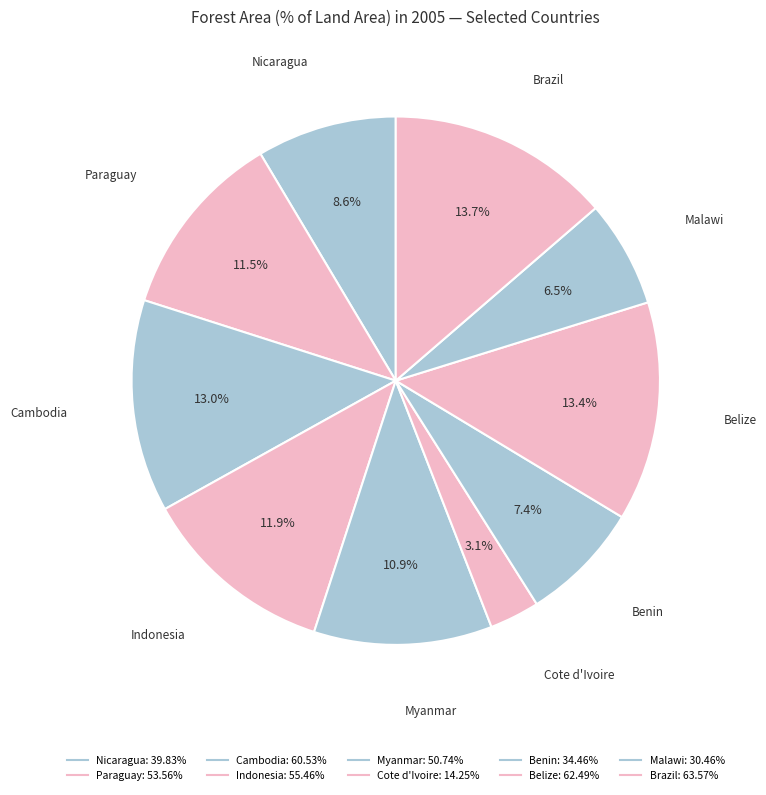

How many slices are in this pie chart?

10